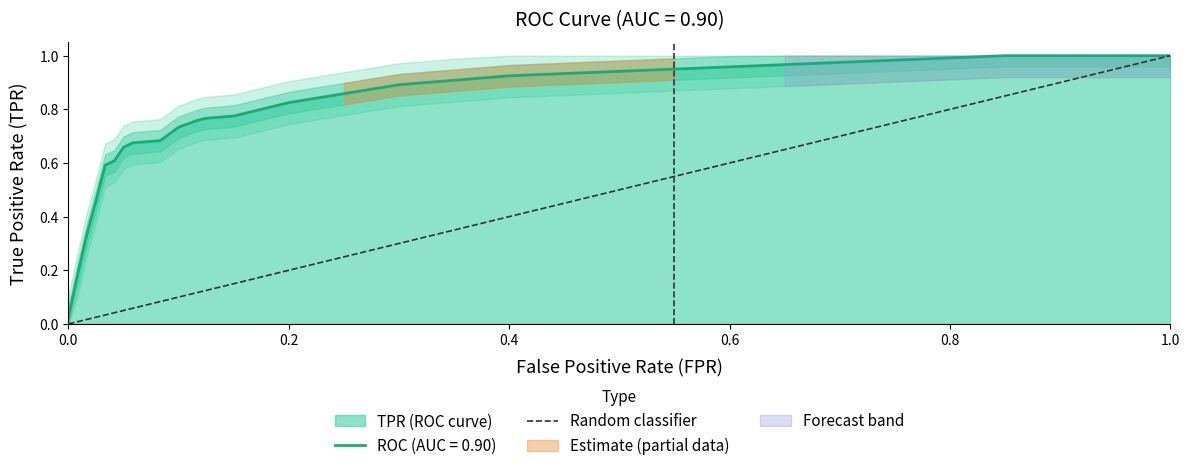

What is the difference between the maximum and minimum values?

1